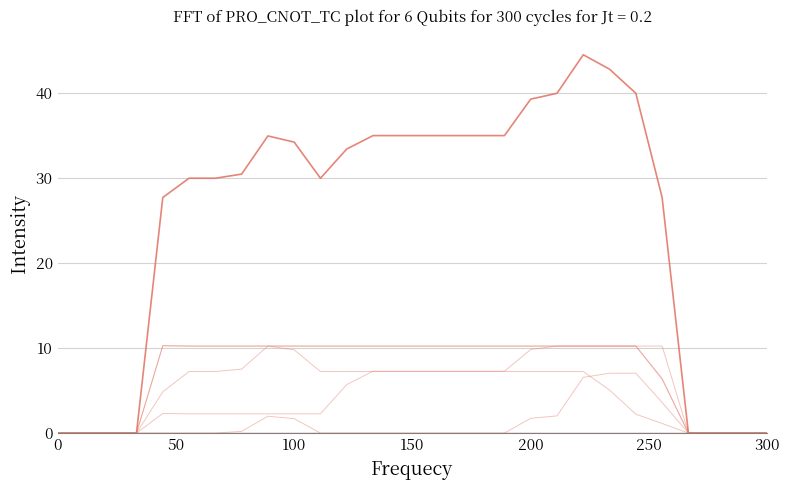

Does the chart display data point markers on the line(s)?

No